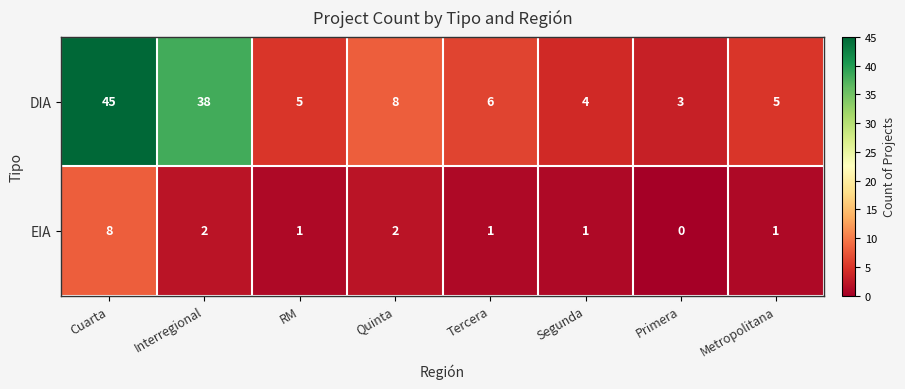

Reading left to right, extract all data points from this chart.

DIA: Cuarta=45	Interregional=38	RM=5	Quinta=8	Tercera=6	Segunda=4	Primera=3	Metropolitana=5
EIA: Cuarta=8	Interregional=2	RM=1	Quinta=2	Tercera=1	Segunda=1	Primera=0	Metropolitana=1